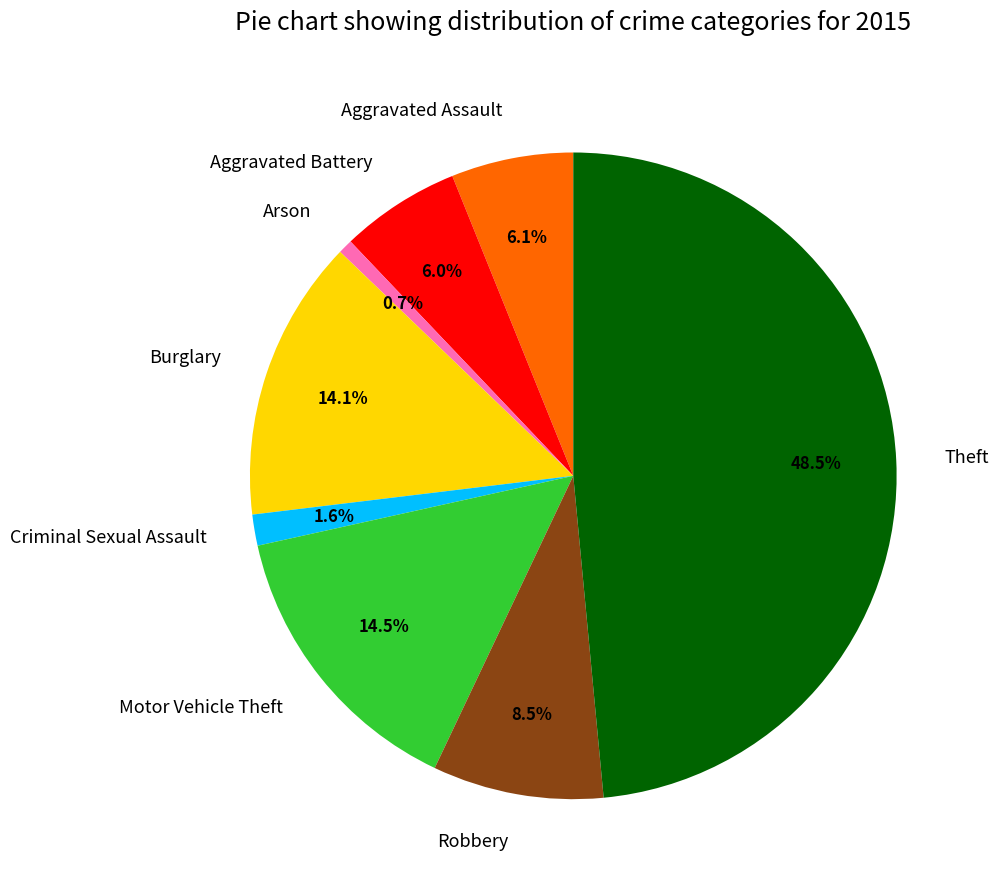

To the nearest percent, what is the difference between the largest and smallest slice percentages?

48%